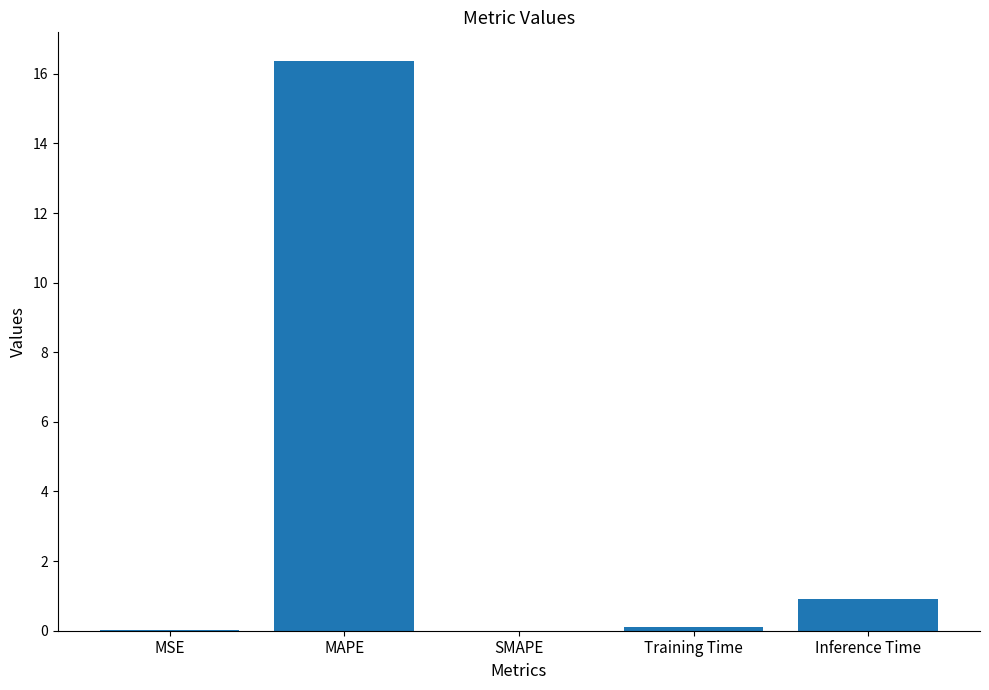

What value does the data have at Inference Time?

0.9